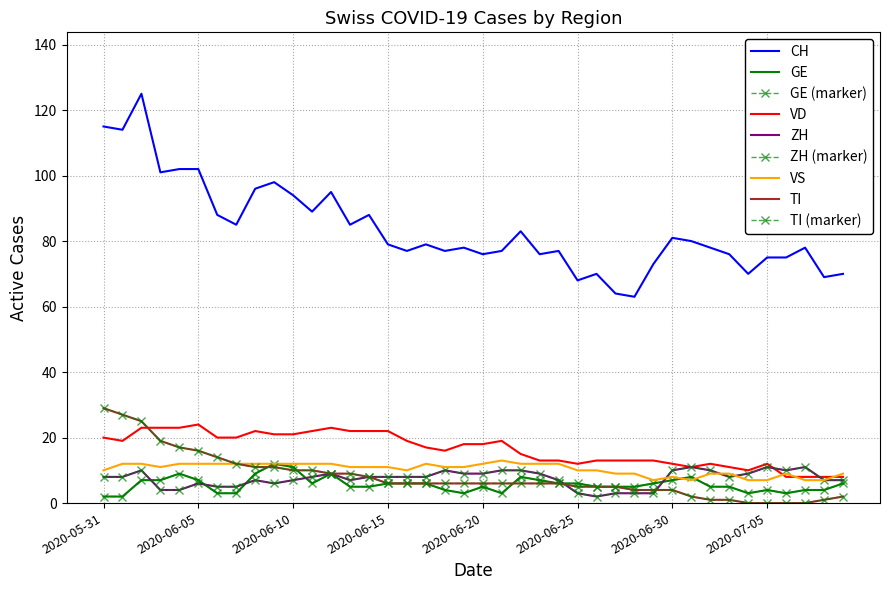

At how many categories does at least one series exceed 7?

40